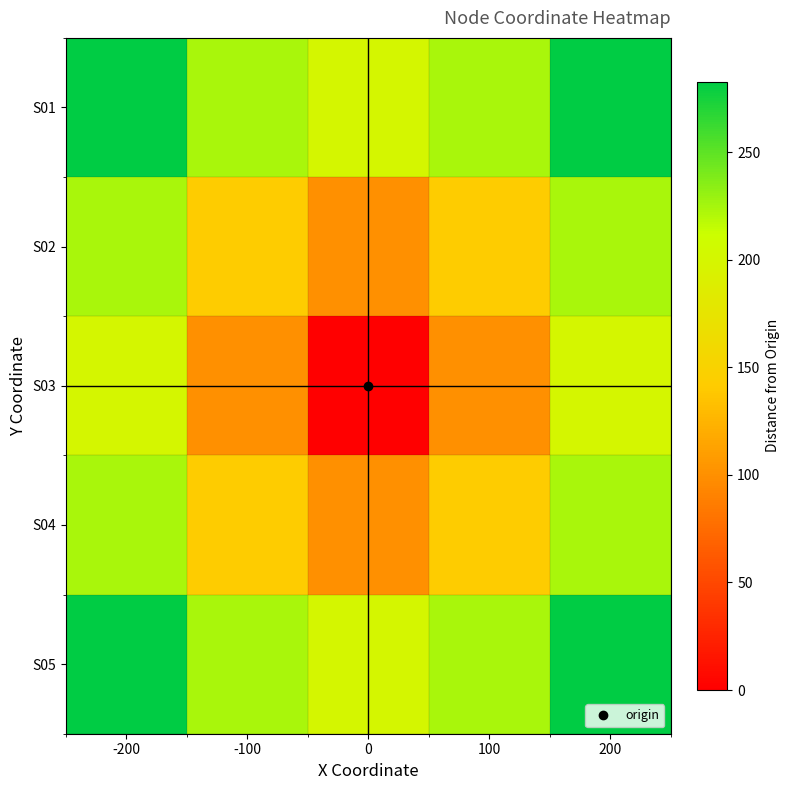

What is the difference between the highest and lowest values at 0?

200.0